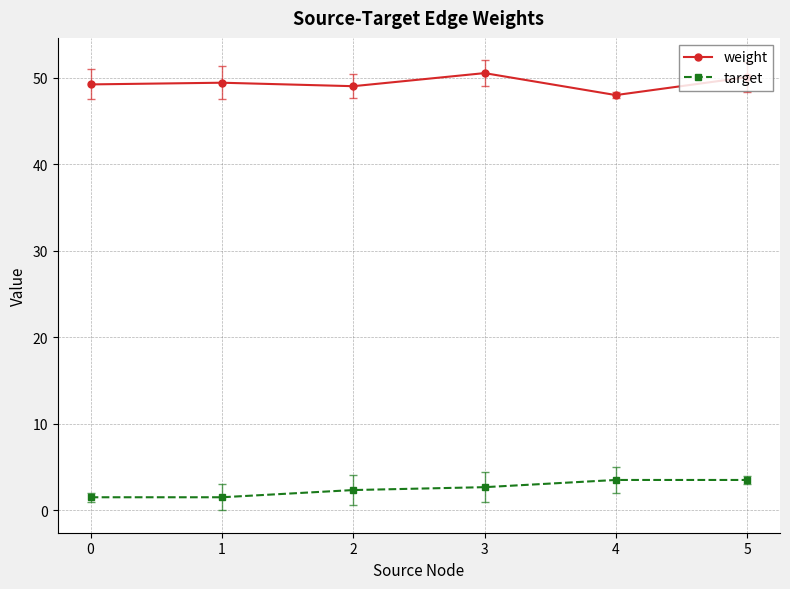

True or false: target has more than 2 points higher than both neighbors.

False